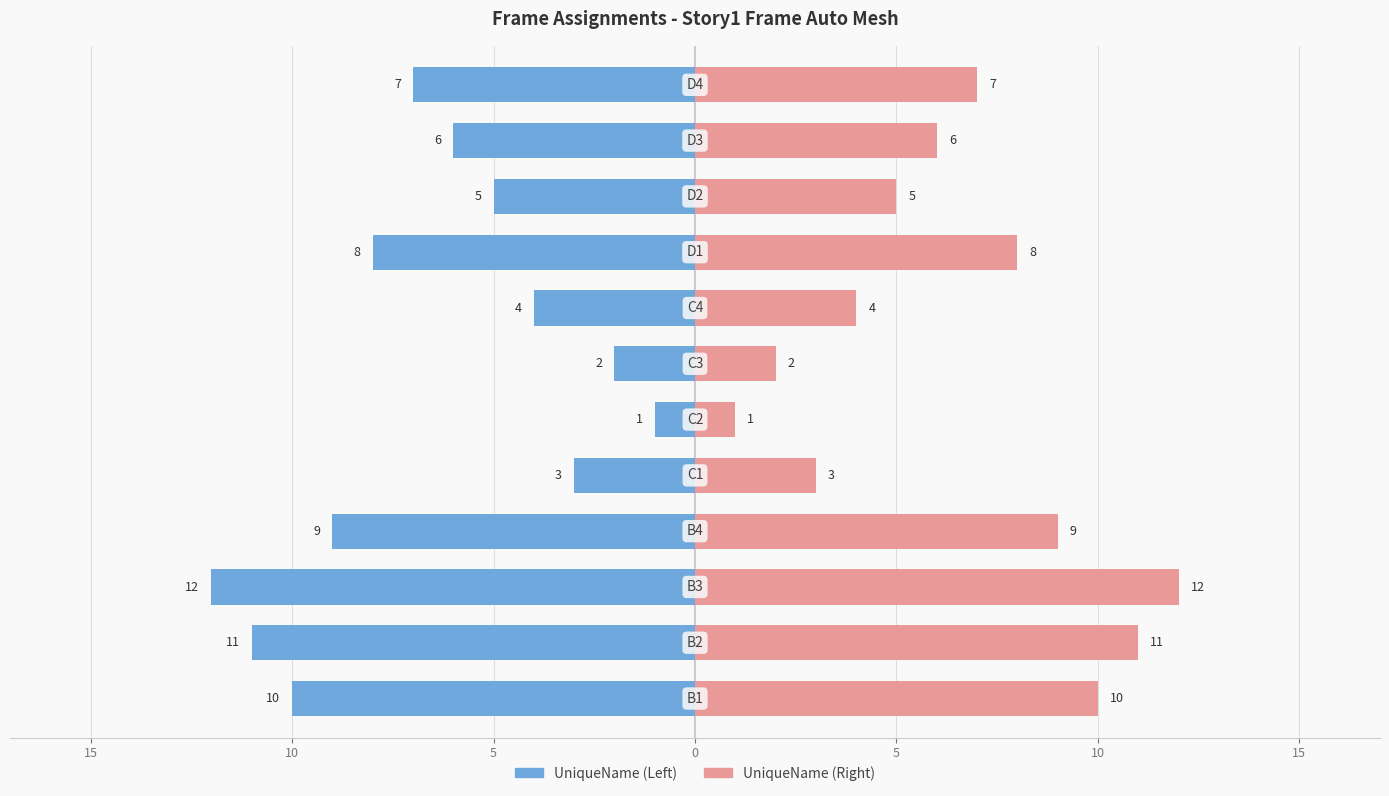

How many values in the UniqueName (Left) series are below -6?

6